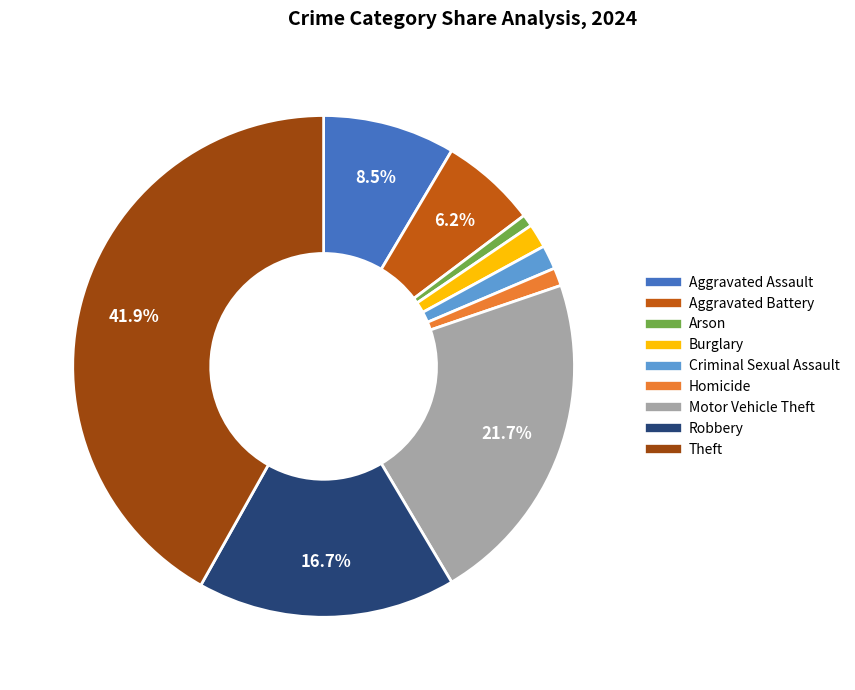

How many slices are in this pie chart?

9